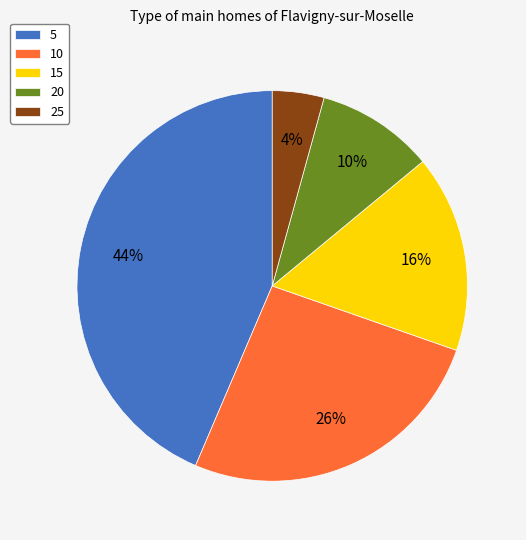

Which category has the smallest portion of the pie?

25